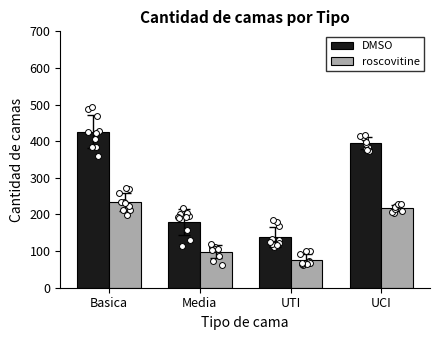

Which series contains the lowest Y value?

roscovitine